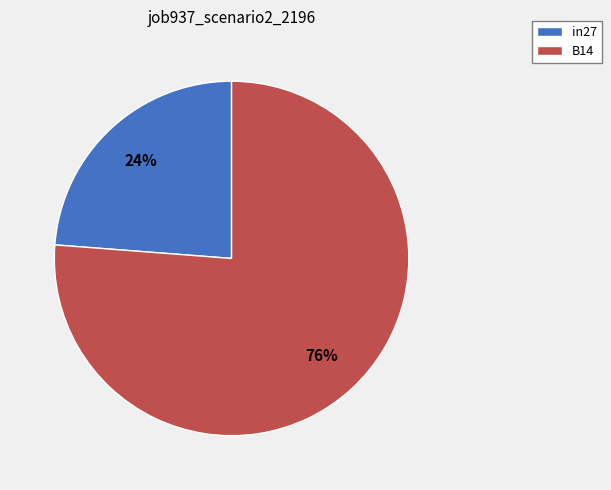

What is the largest slice in the pie chart?

B14